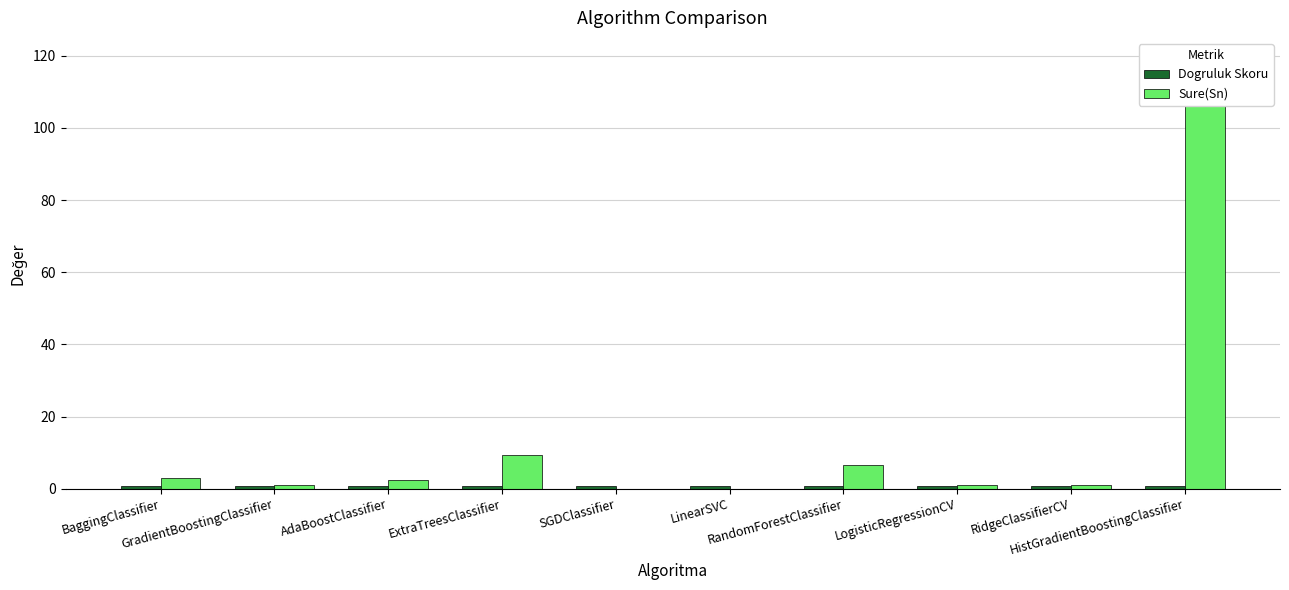

Rank the categories by Sure(Sn) value from highest to lowest.

HistGradientBoostingClassifier, ExtraTreesClassifier, RandomForestClassifier, BaggingClassifier, AdaBoostClassifier, GradientBoostingClassifier, LogisticRegressionCV, RidgeClassifierCV, SGDClassifier, LinearSVC